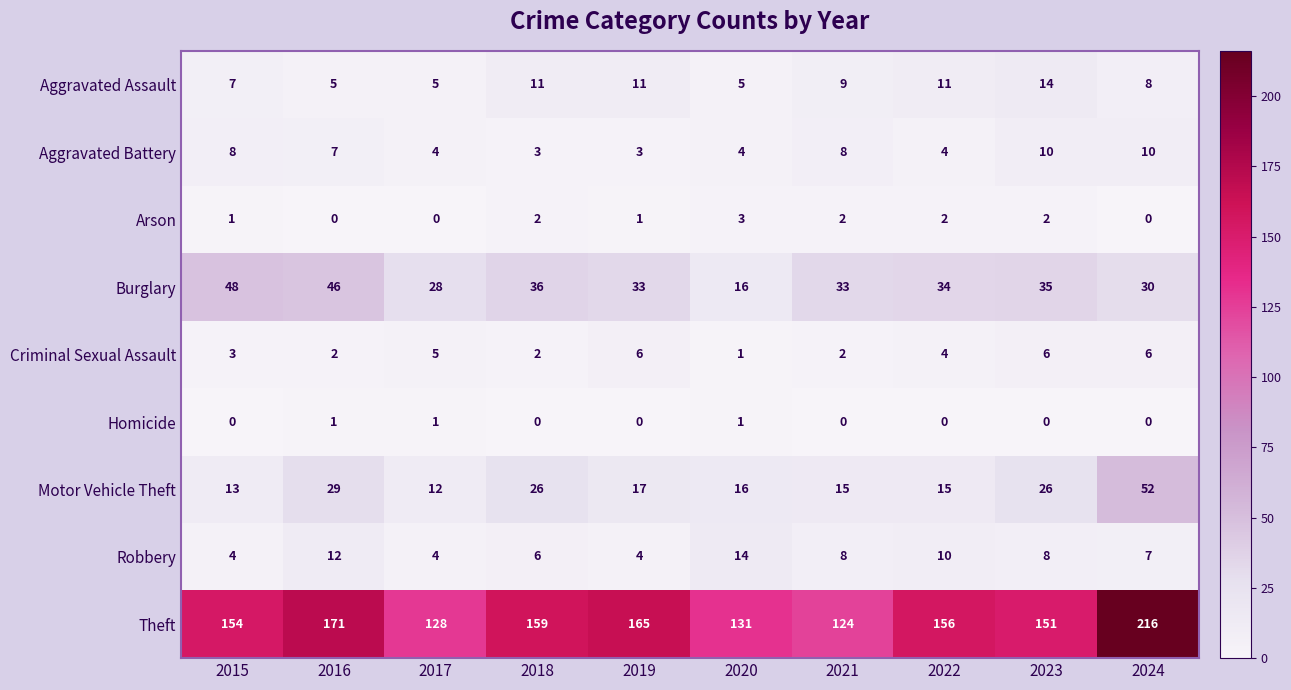

Rank the series at 2019 from highest to lowest value.

Theft, Burglary, Motor Vehicle Theft, Aggravated Assault, Criminal Sexual Assault, Robbery, Aggravated Battery, Arson, Homicide